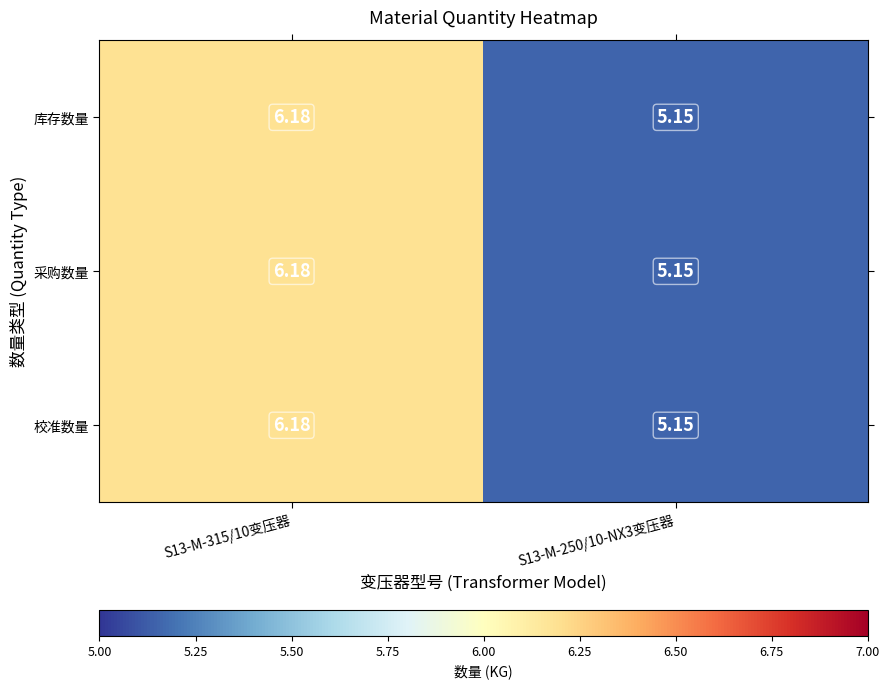

How many data points in 库存数量 are less than 6?

1